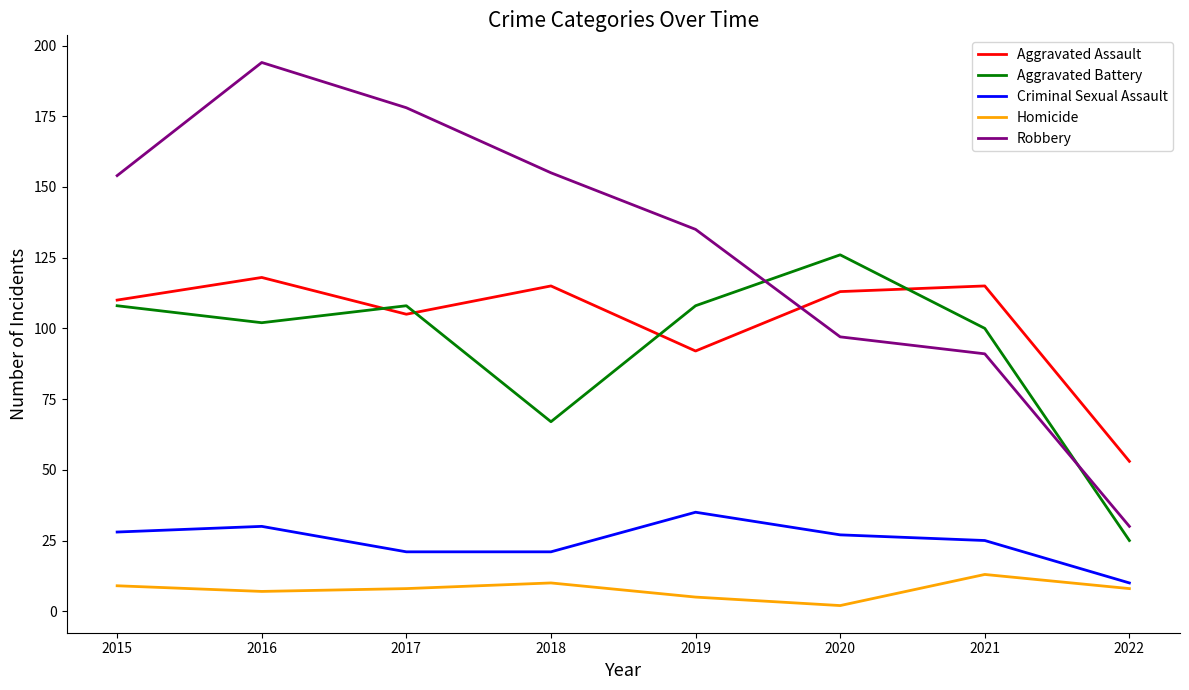

What is the greatest value displayed?

194